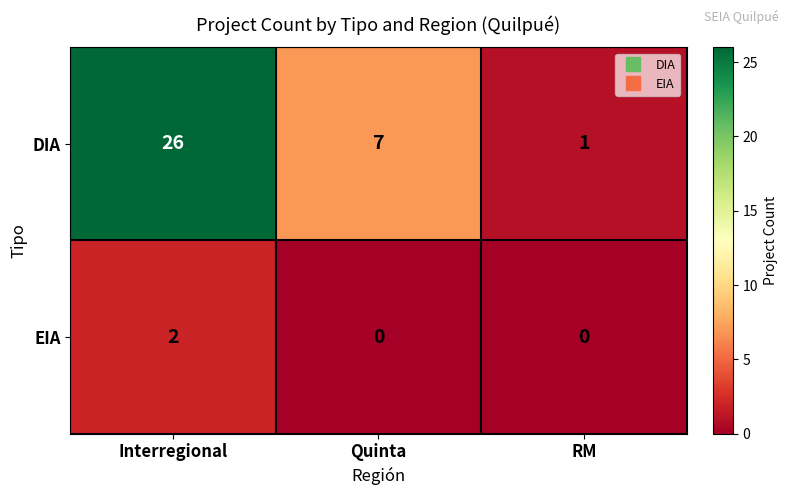

Is it true that DIA equals 2 at RM?

False